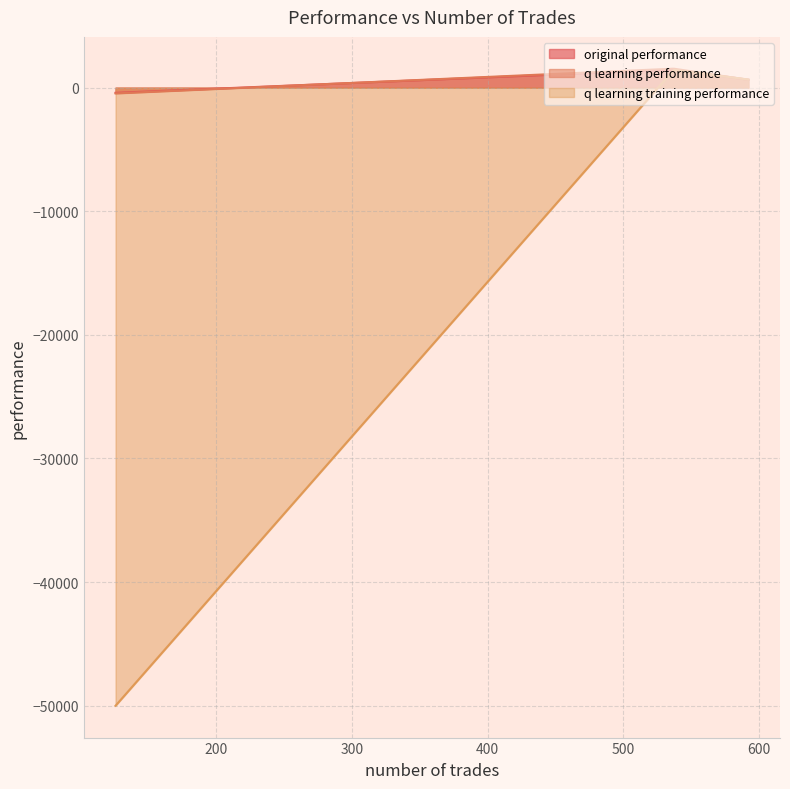

Is it true that original performance equals 246.7 at 592?

False